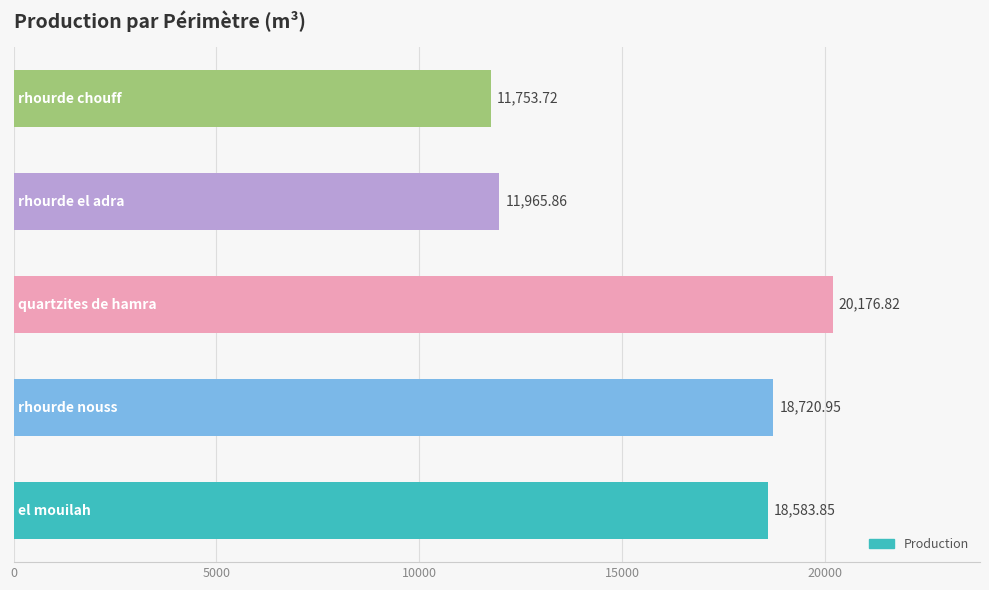

What is the smallest value displayed?

11753.7